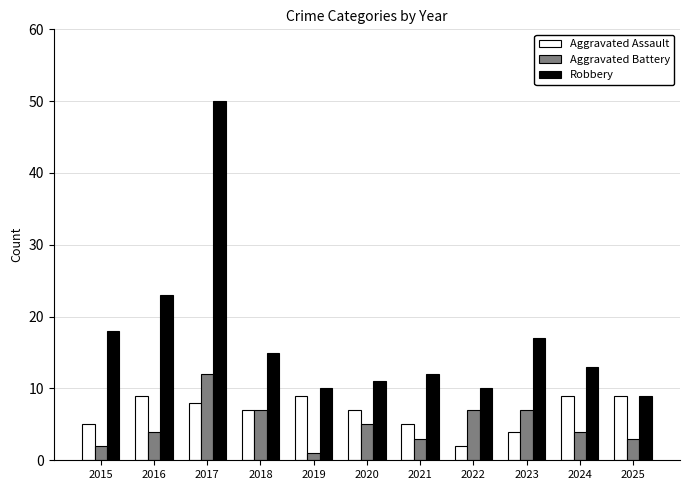

Count the number of categories in the chart.

11